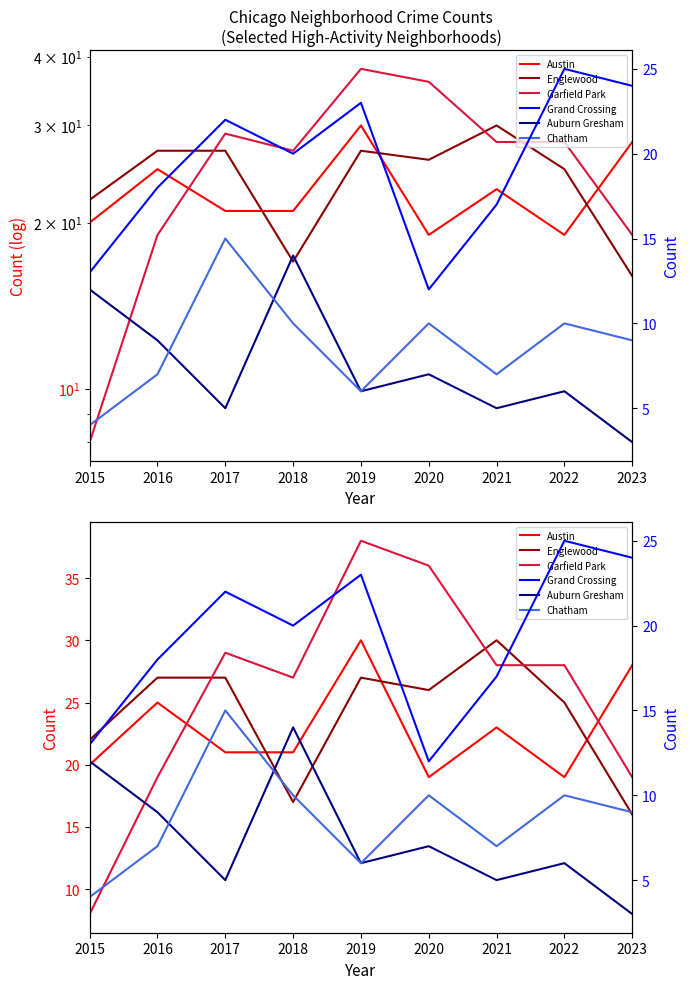

Reading left to right, list all the values displayed in this chart.

Austin: 2015=20	2016=25	2017=21	2018=21	2019=30	2020=19	2021=23	2022=19	2023=28
Englewood: 2015=22	2016=27	2017=27	2018=17	2019=27	2020=26	2021=30	2022=25	2023=16
Garfield Park: 2015=8	2016=19	2017=29	2018=27	2019=38	2020=36	2021=28	2022=28	2023=19
Grand Crossing: 2015=13	2016=18	2017=22	2018=20	2019=23	2020=12	2021=17	2022=25	2023=24
Auburn Gresham: 2015=12	2016=9	2017=5	2018=14	2019=6	2020=7	2021=5	2022=6	2023=3
Chatham: 2015=4	2016=7	2017=15	2018=10	2019=6	2020=10	2021=7	2022=10	2023=9